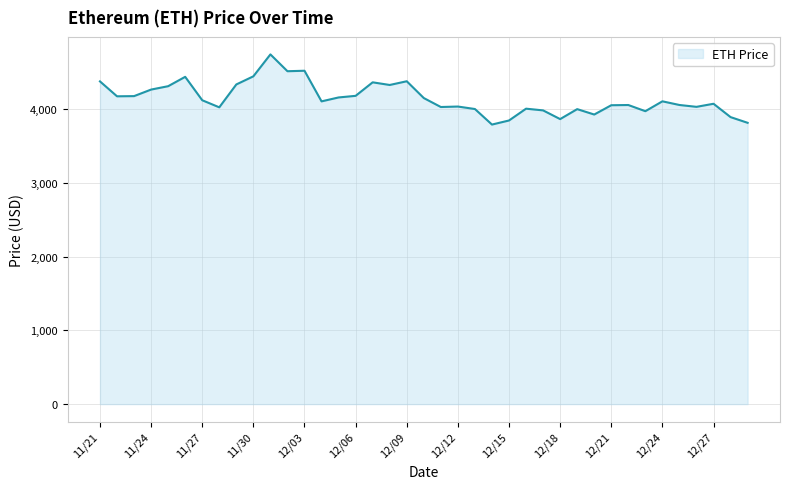

What is the difference between the maximum and minimum values?

952.1